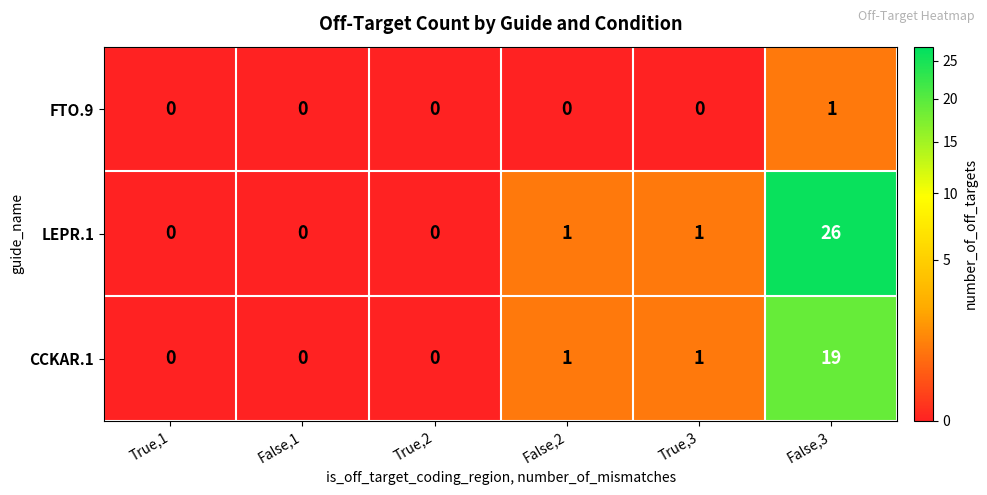

How many values in the LEPR.1 series are below 1?

3